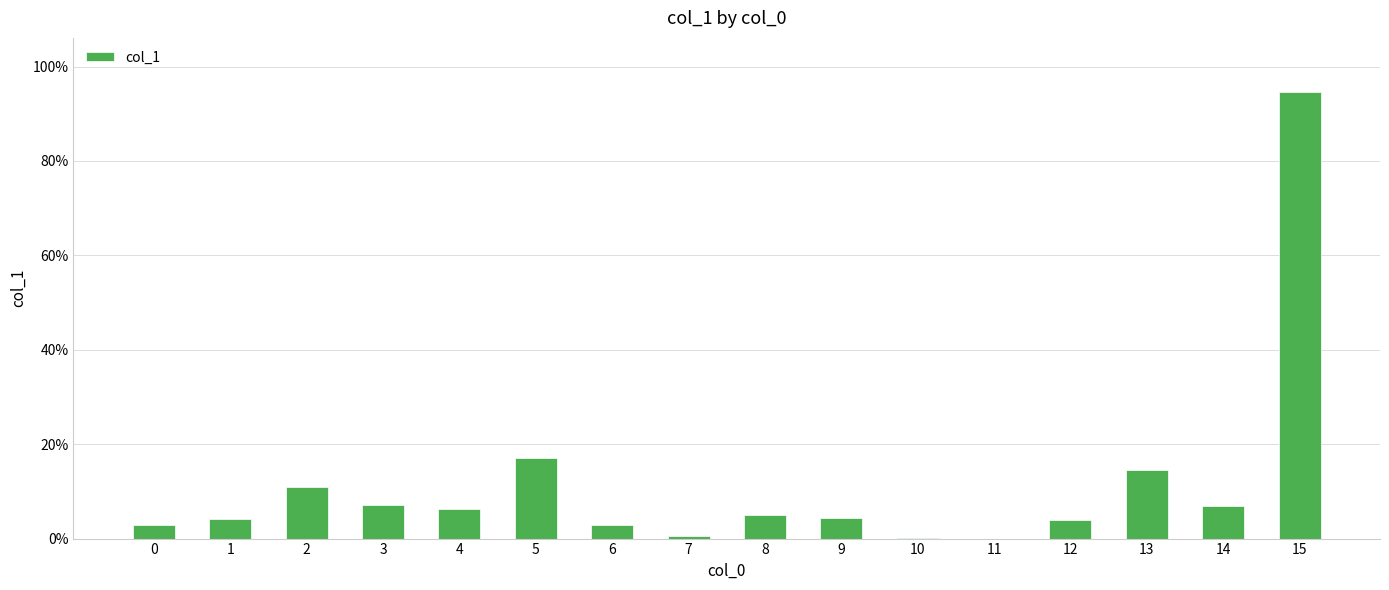

Approximately how many times larger is the value at 9 compared to 6?

1.5